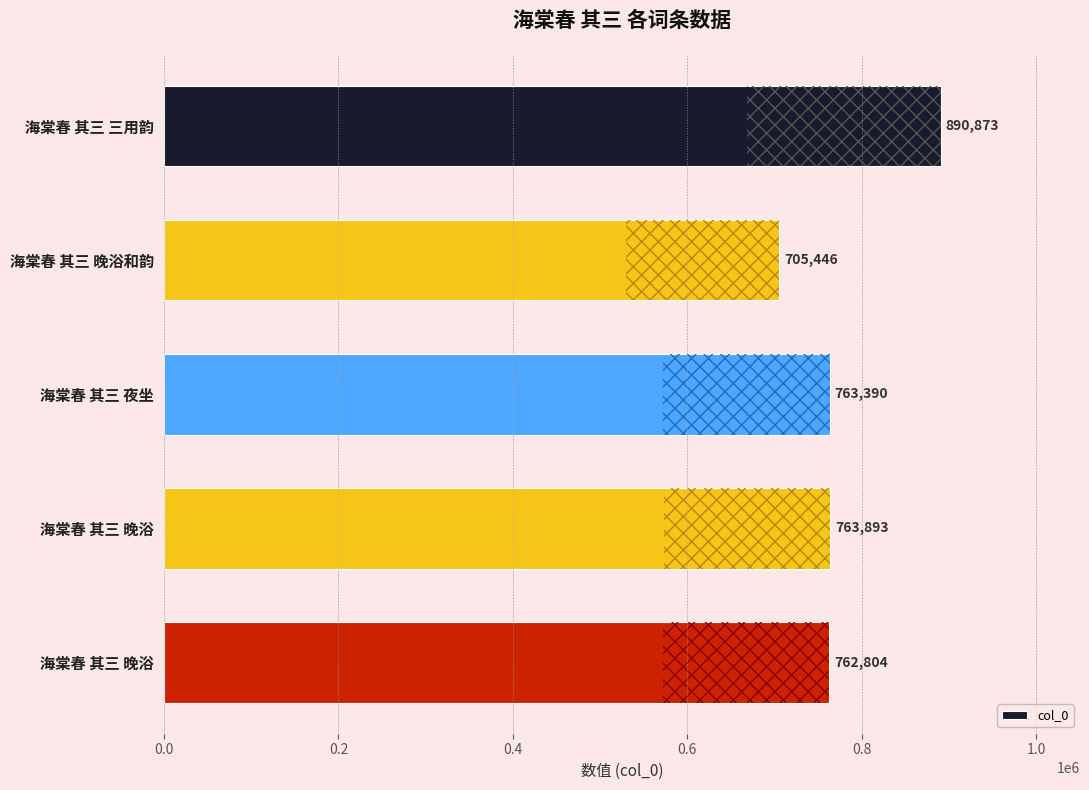

How many bars are there in total?

5